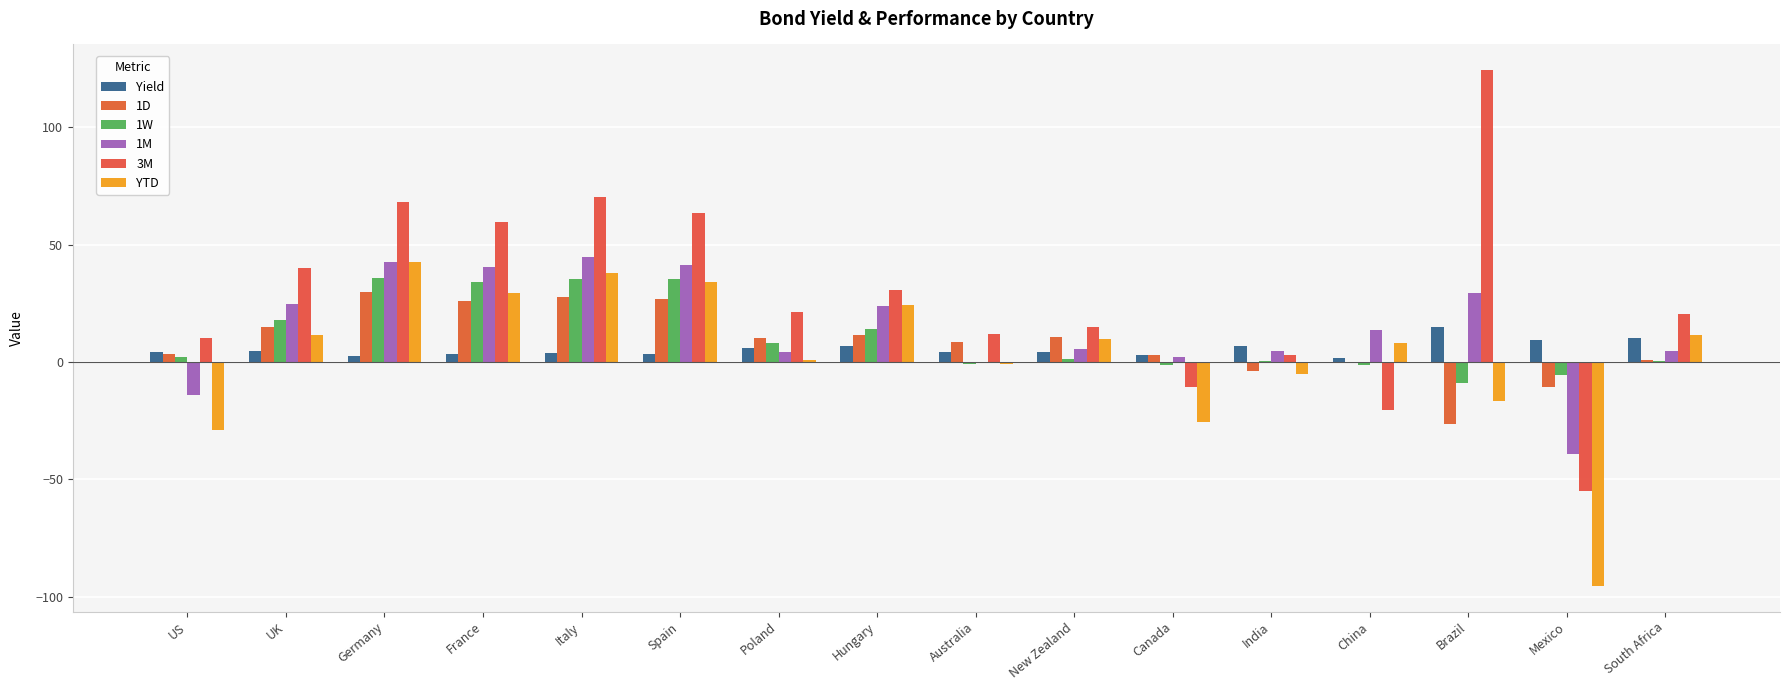

Are the bars horizontal?

No